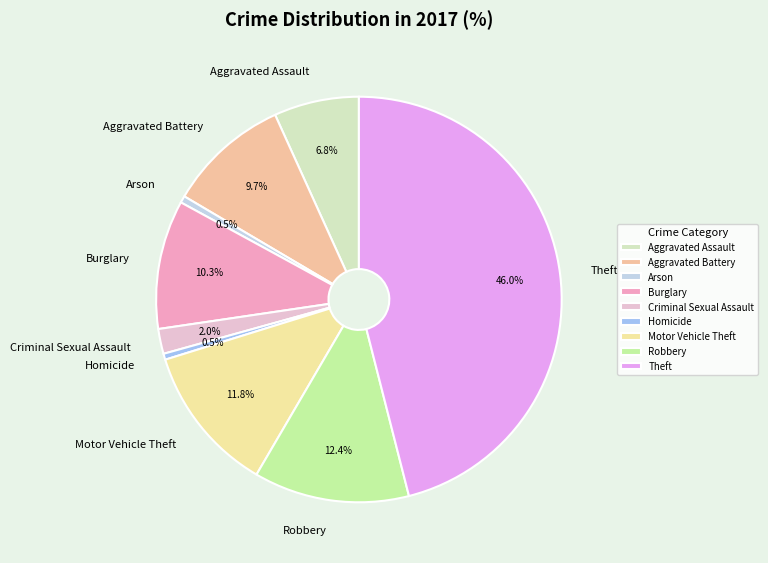

To the nearest percent, what percentage of the pie is Theft?

46%